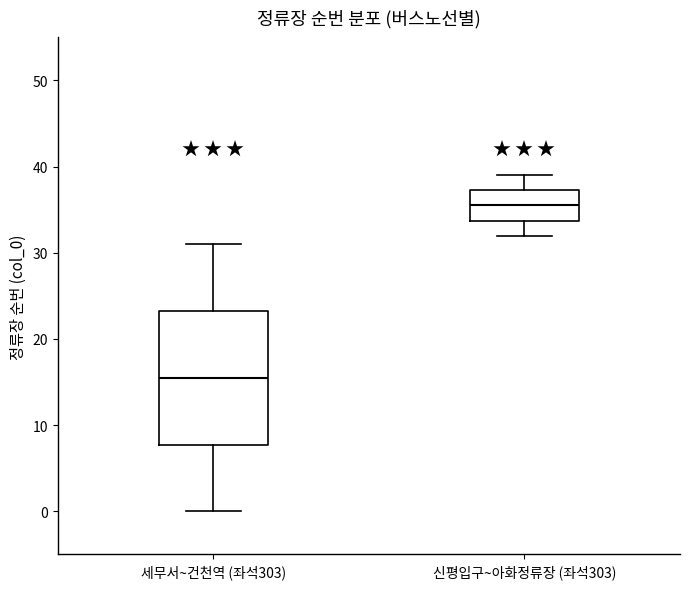

Reading left to right, transcribe this box plot: for each box, give where its median line is, the range the box spans, and where its two whiskers end, as read against the y-axis. The values are not printed on the chart, so give them approximately, as read against the axis.

세무서~건천역 (좌석303): median 16, box 8 to 23, whiskers 0 to 31
신평입구~아화정류장 (좌석303): median 36, box 34 to 37, whiskers 32 to 39